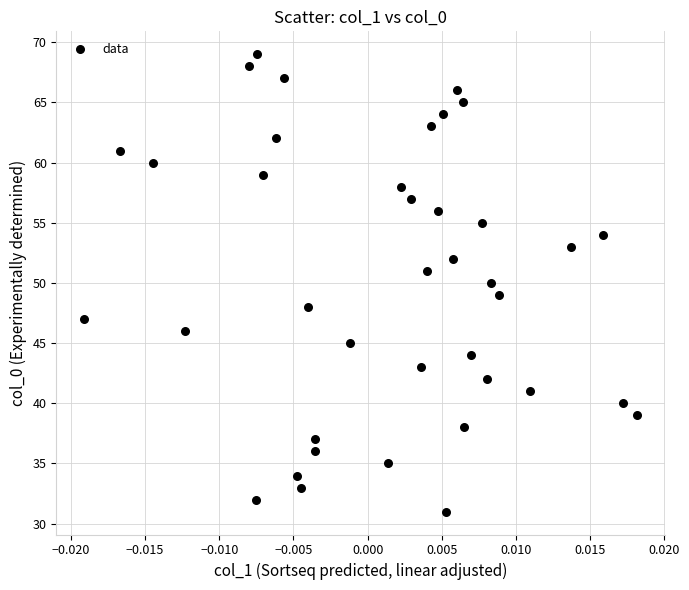

Count the number of points in this scatter plot.

39